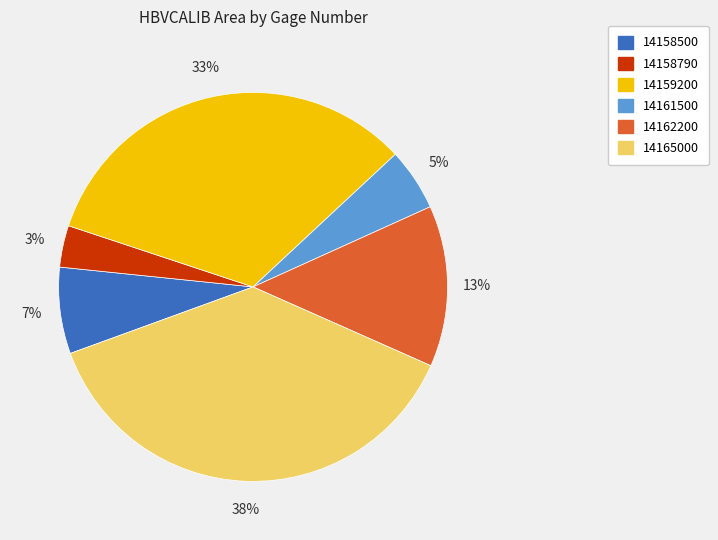

To the nearest percent, what percentage of the pie is 14159200?

33%